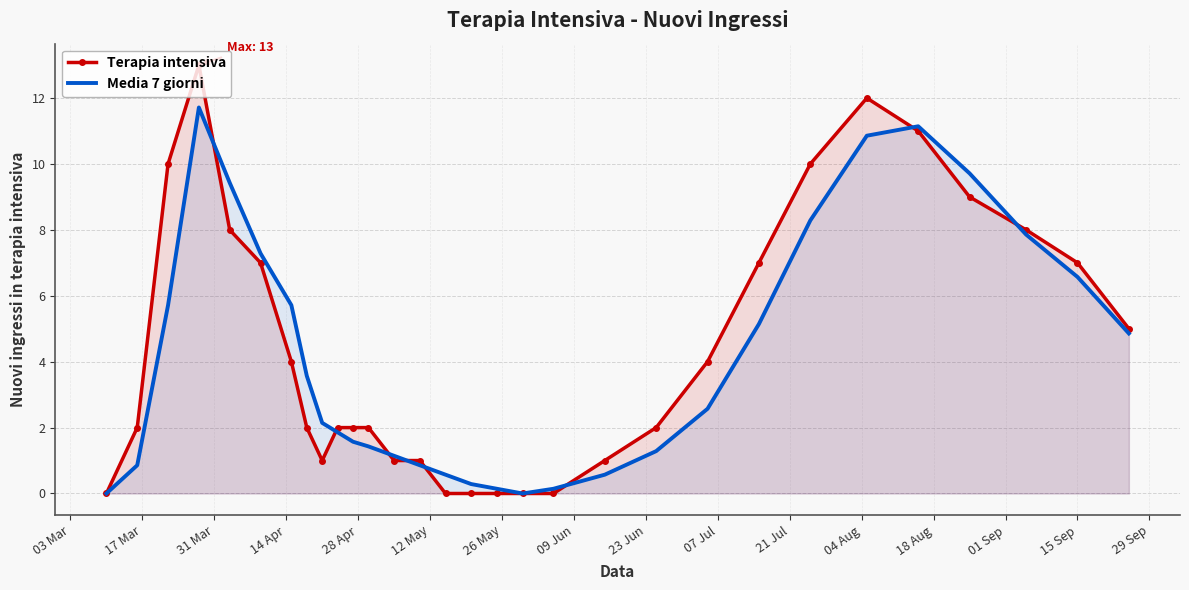

Rank the series by their maximum value, from lowest to highest.

Media 7 giorni, Terapia intensiva